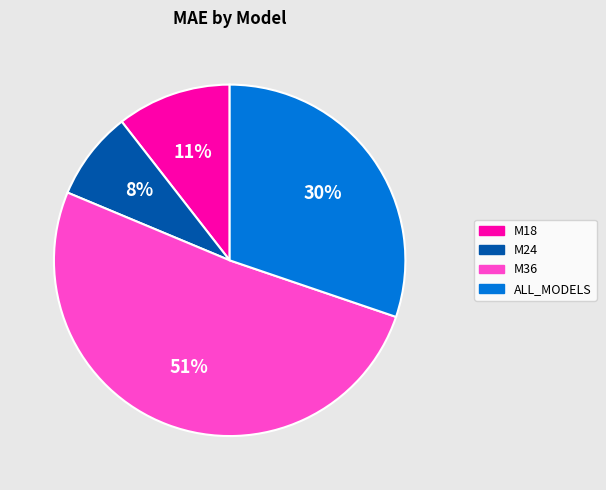

What percentage is the M18 slice, to the nearest percent?

11%